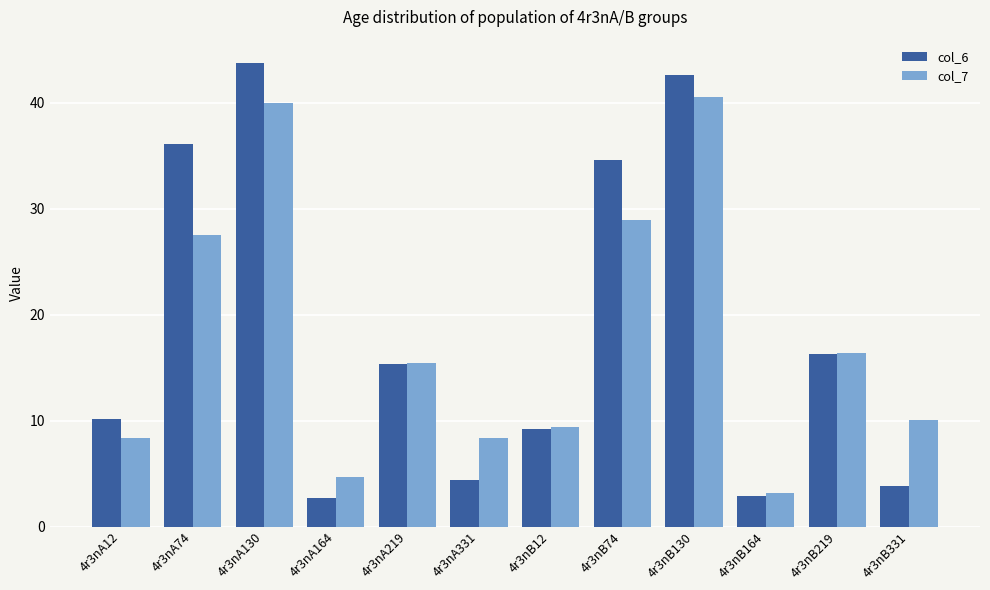

List the series in order of their overall mean, highest first.

col_6, col_7